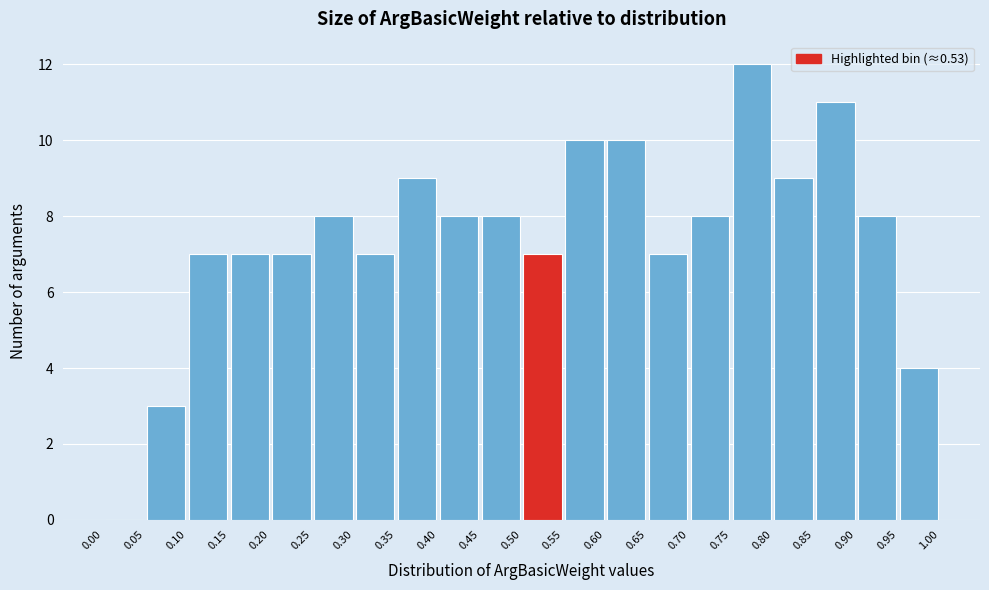

Which range on the x-axis has the tallest bar?

0.75 to 0.80